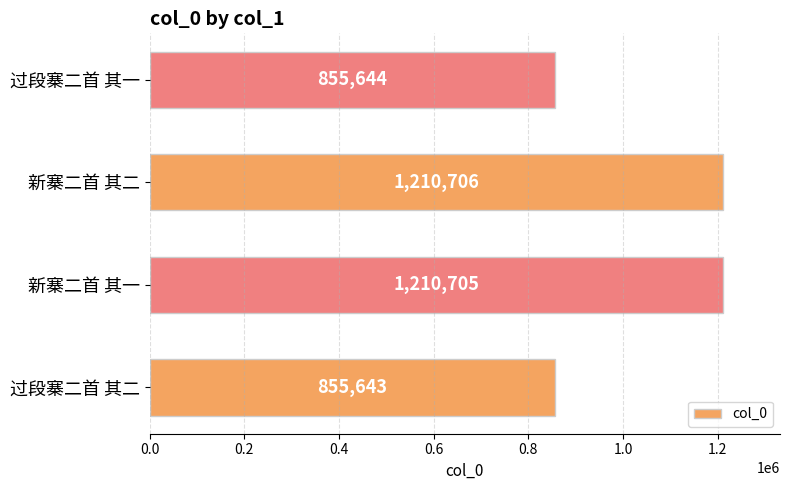

What is the difference between the maximum and minimum values?

355063